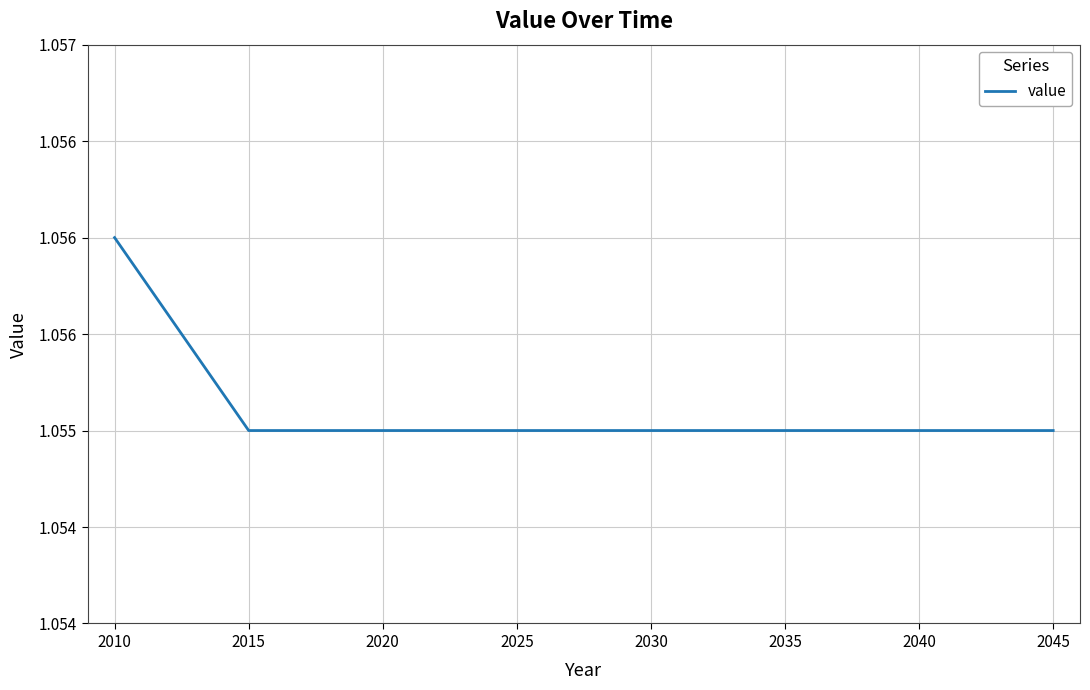

What is the greatest value displayed?

1.1